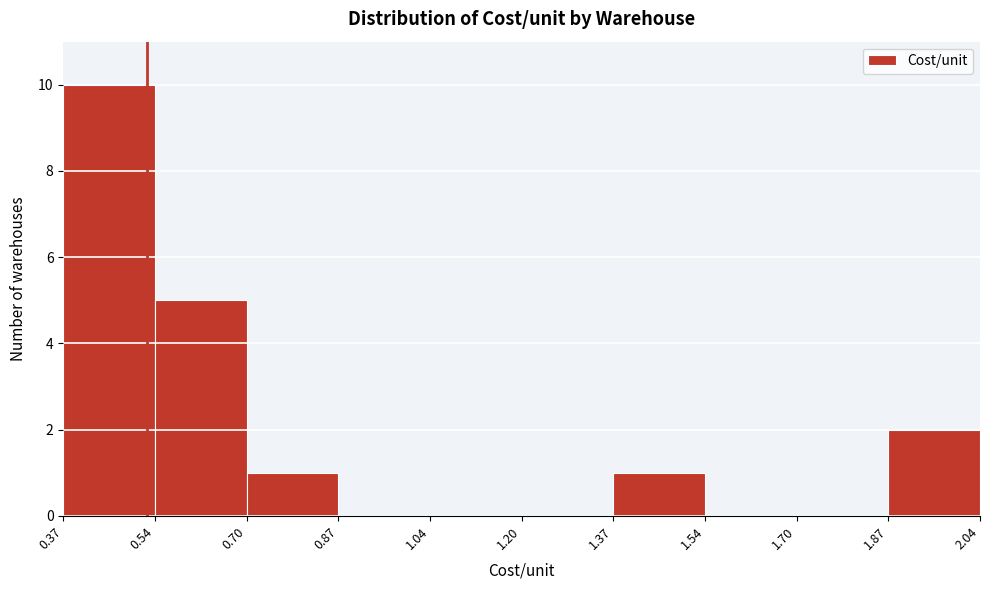

Reading left to right, list every bar in this chart as the range it spans on the x-axis followed by its height. The values are not printed on the chart, so give them approximately, as read against the axis.

0.37 to 0.54: 10
0.54 to 0.70: 5
0.70 to 0.87: 1
0.87 to 1.04: 0
1.04 to 1.20: 0
1.20 to 1.37: 0
1.37 to 1.54: 1
1.54 to 1.70: 0
1.70 to 1.87: 0
1.87 to 2.04: 2